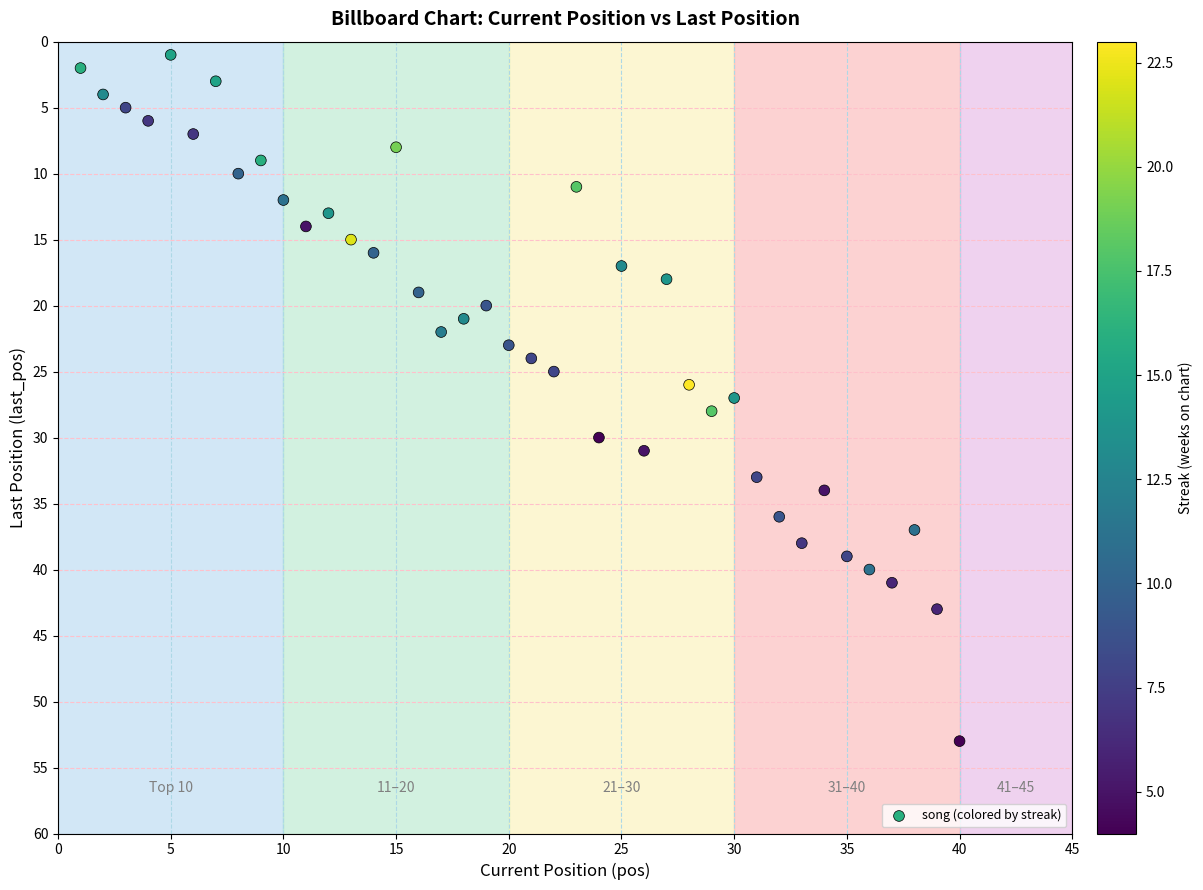

What is the range of X values (max minus min)?

39